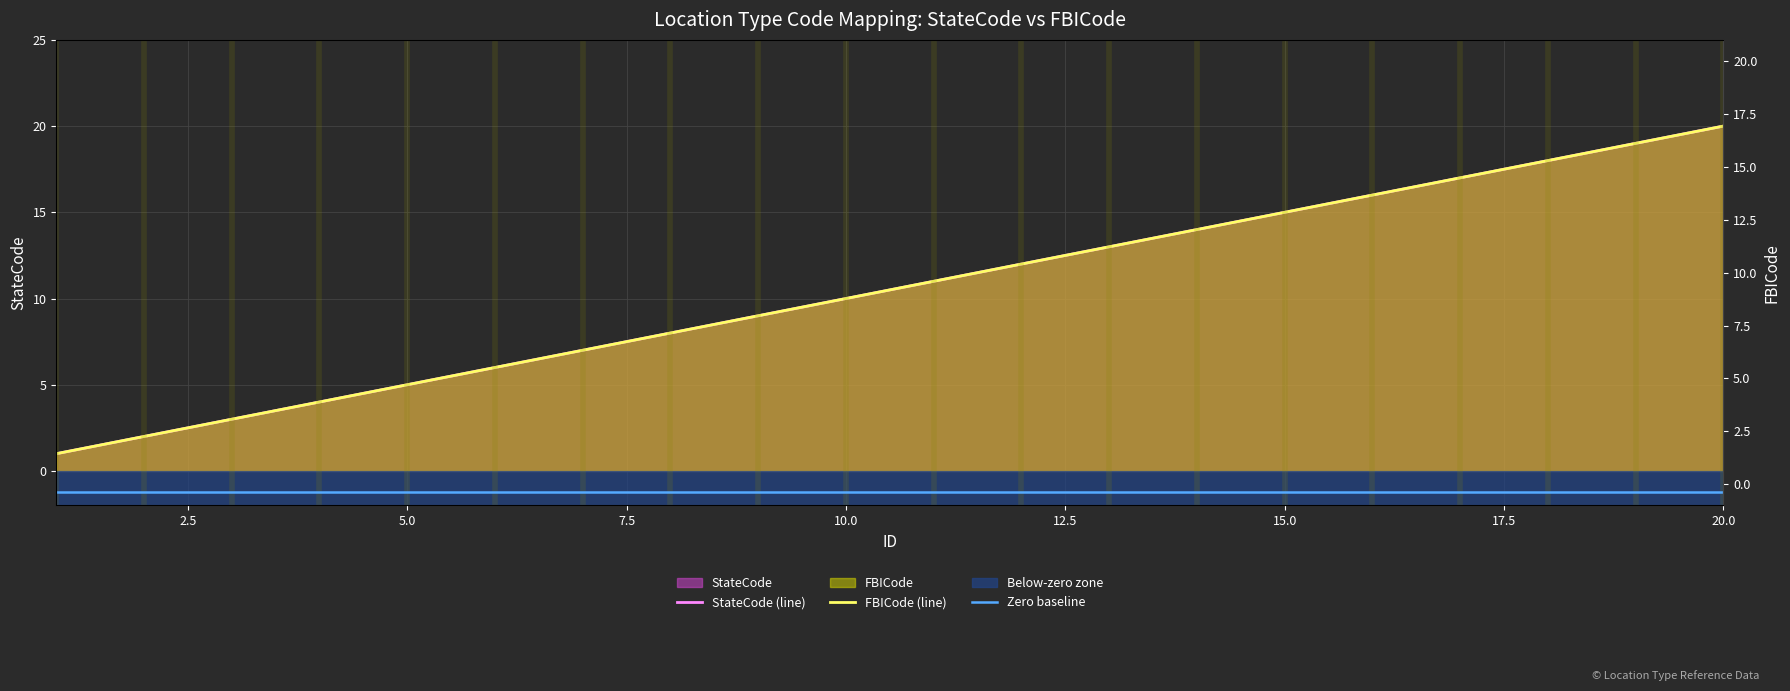

What is the maximum value shown in the chart?

20.0